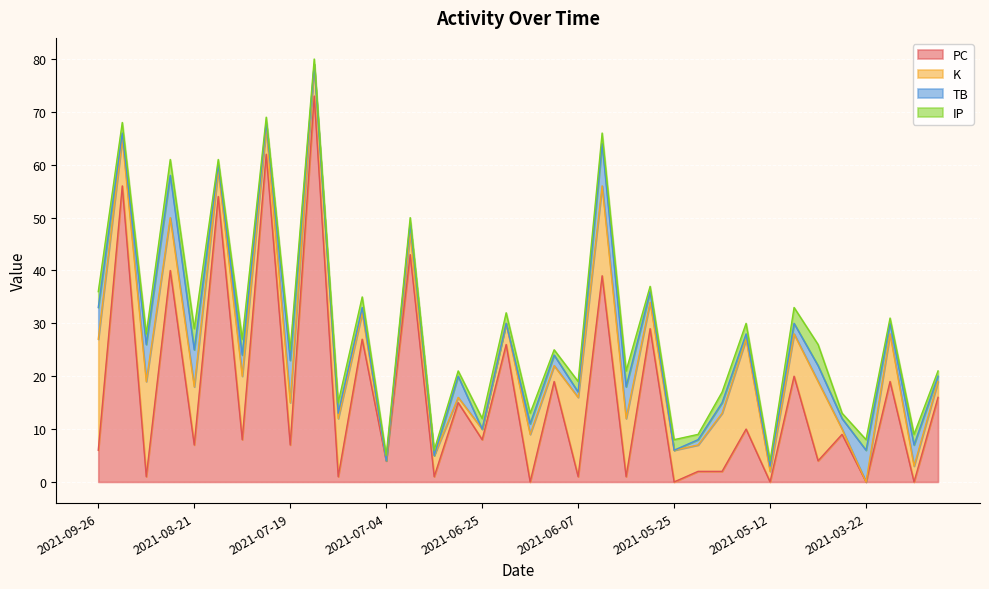

List the series in order of their peak value, lowest first.

IP, TB, K, PC